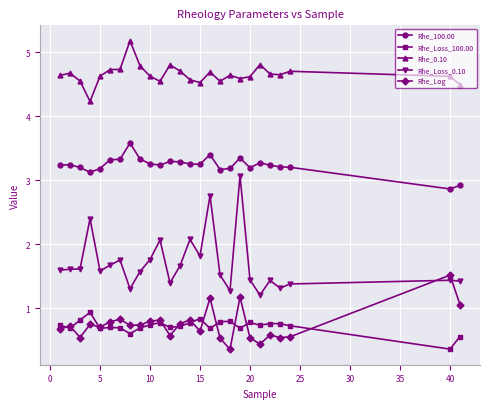

What is the difference between the second highest and second lowest values in the Rhe_Log series?

0.7